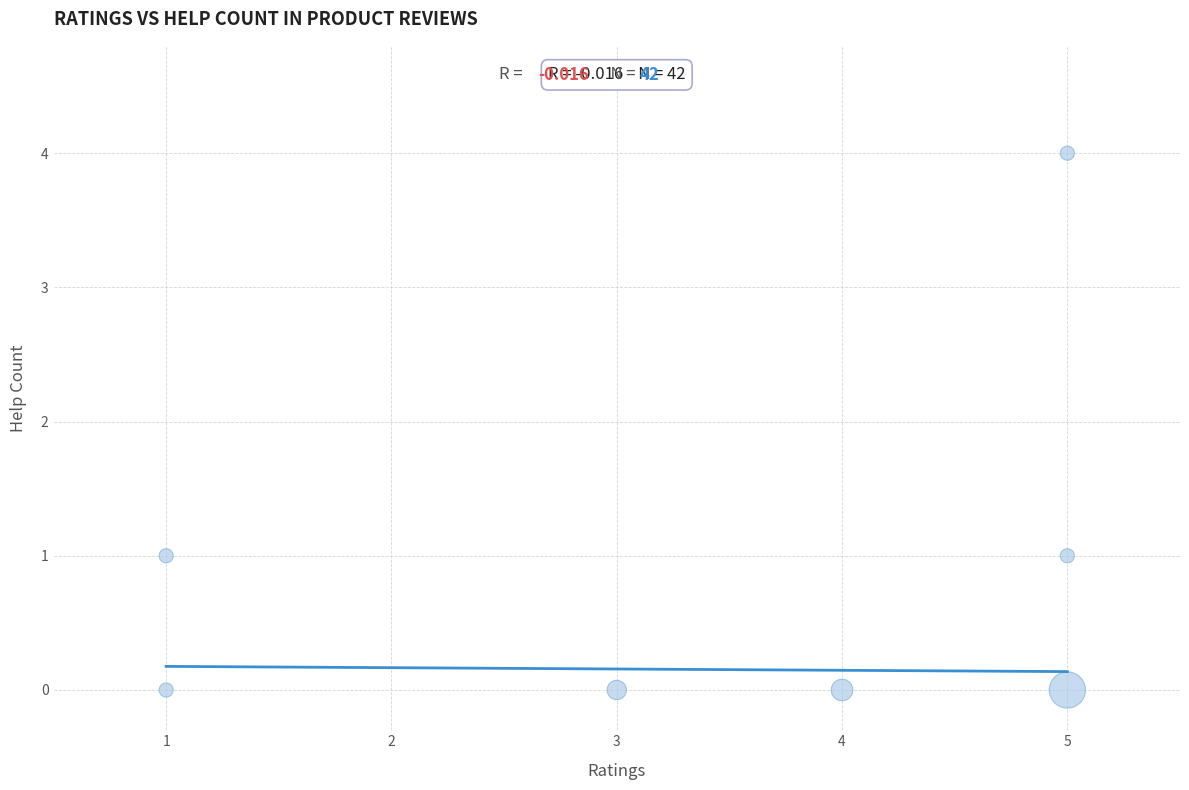

What is the range of Y values (max minus min)?

4